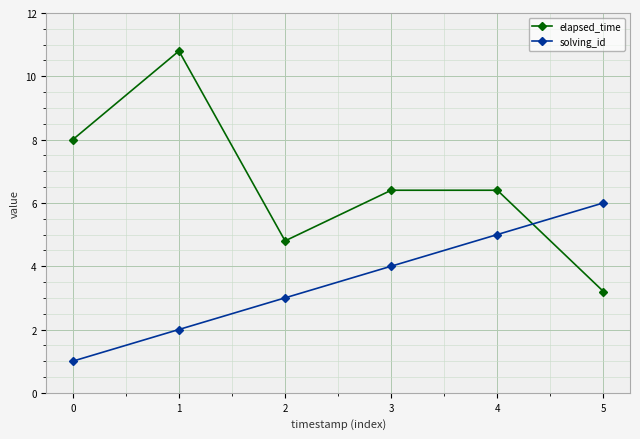

At how many categories does at least one series exceed 9?

1